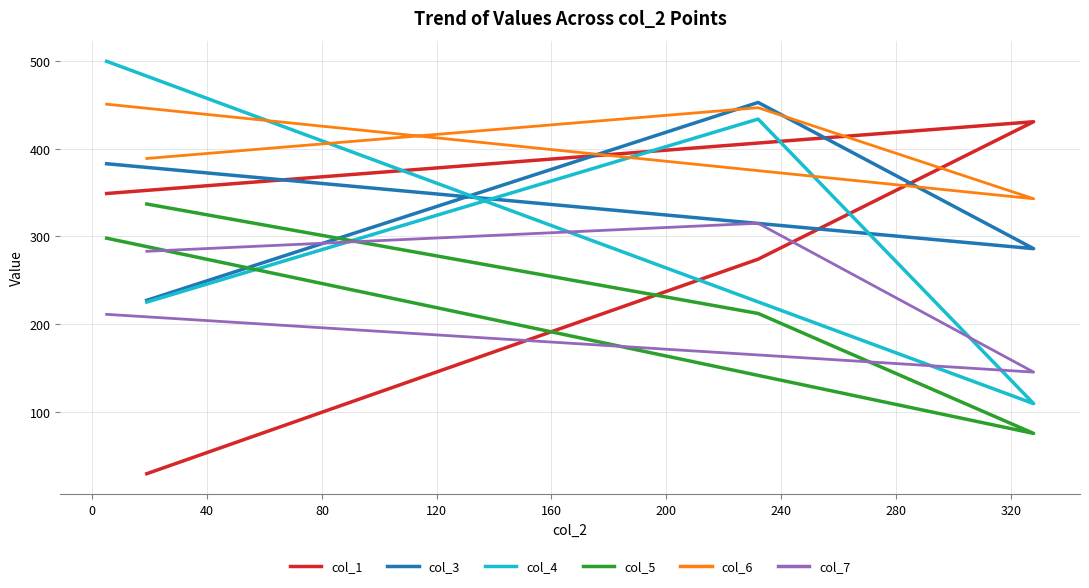

Where do col_4 and col_3 first cross each other?

40 and 80